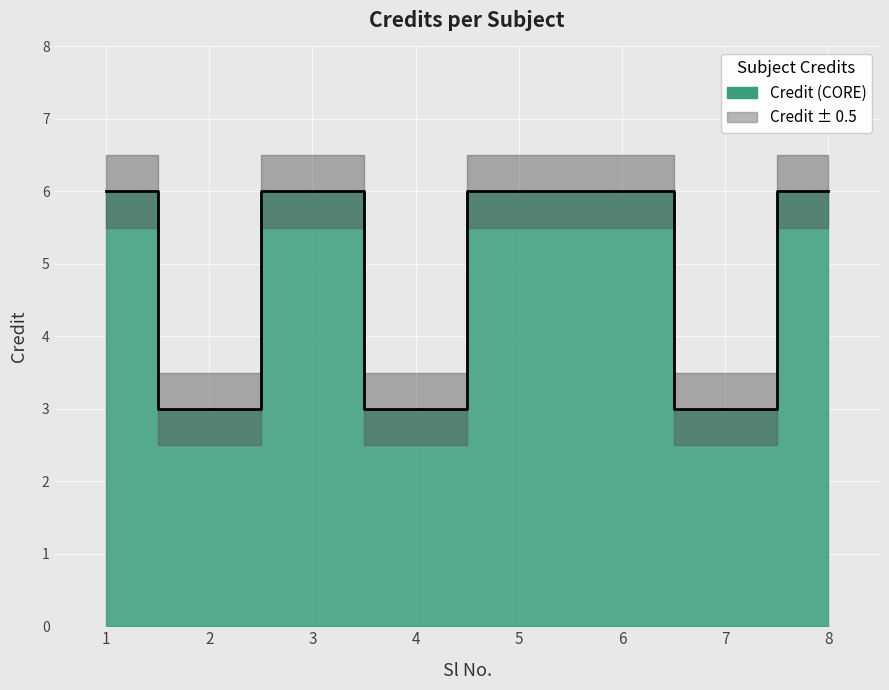

What is the smallest value displayed?

3